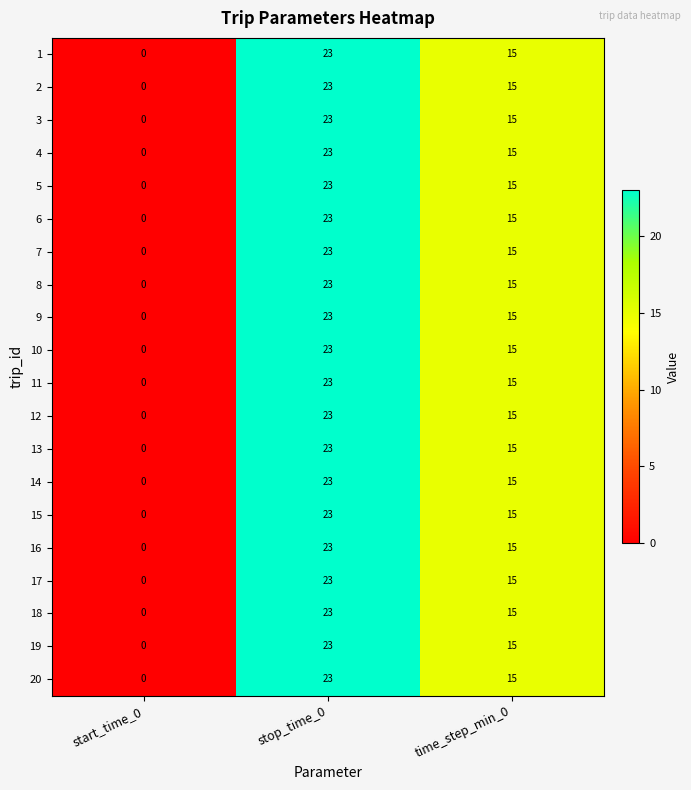

List the labels in order of 8 value, largest first.

stop_time_0, time_step_min_0, start_time_0